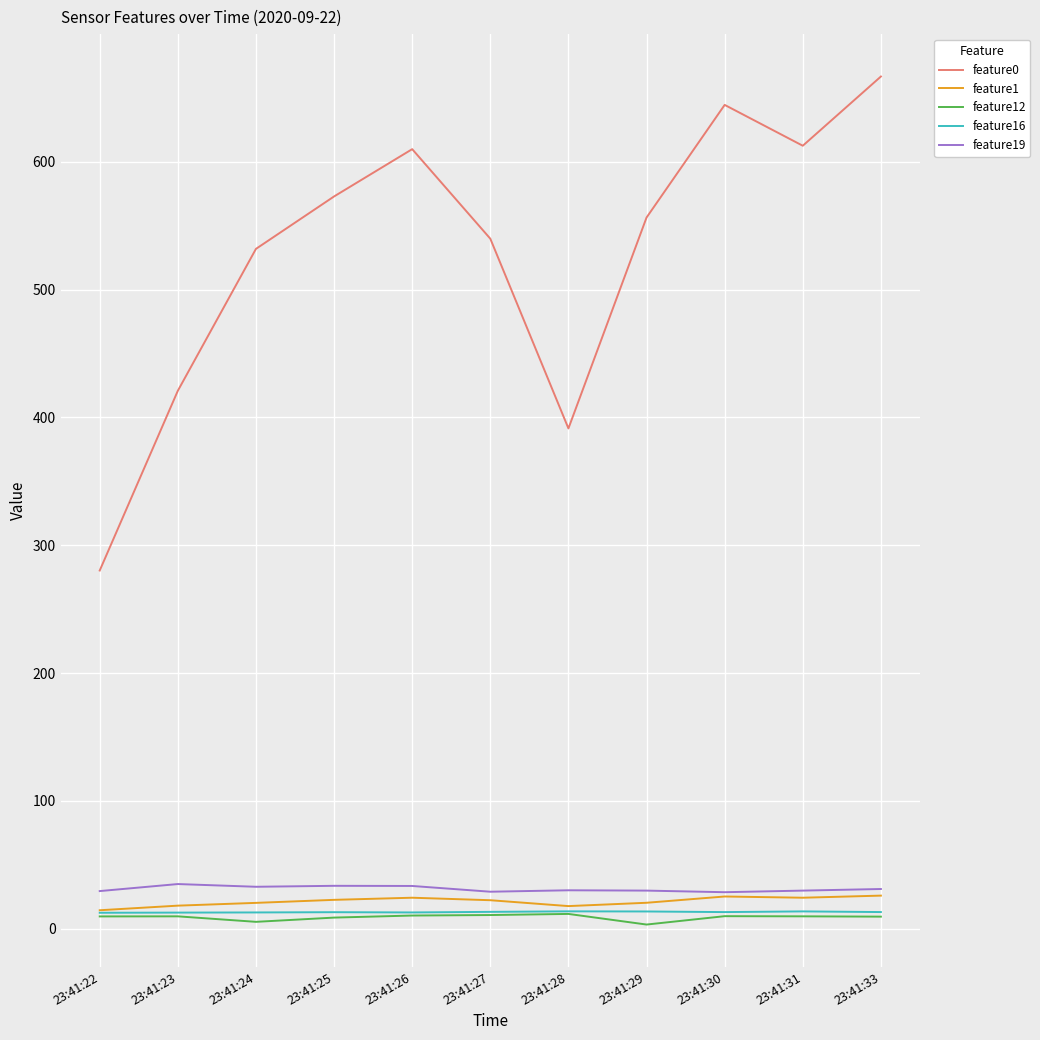

What is the smallest value displayed?

3.2